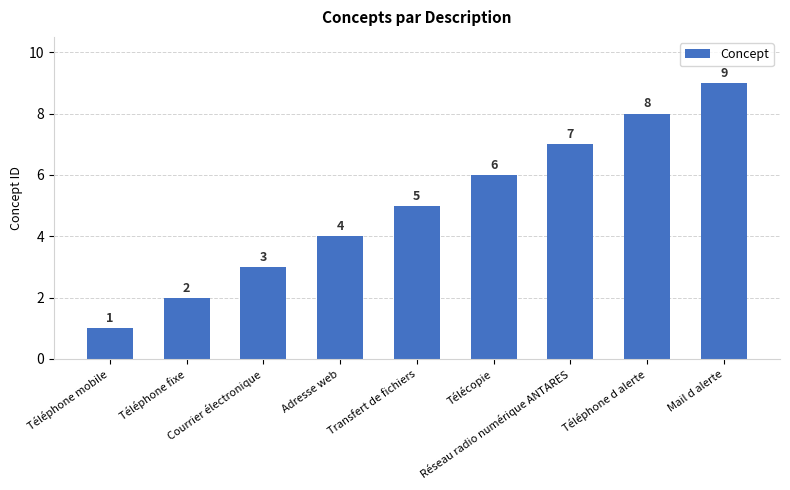

What is the average value?

5